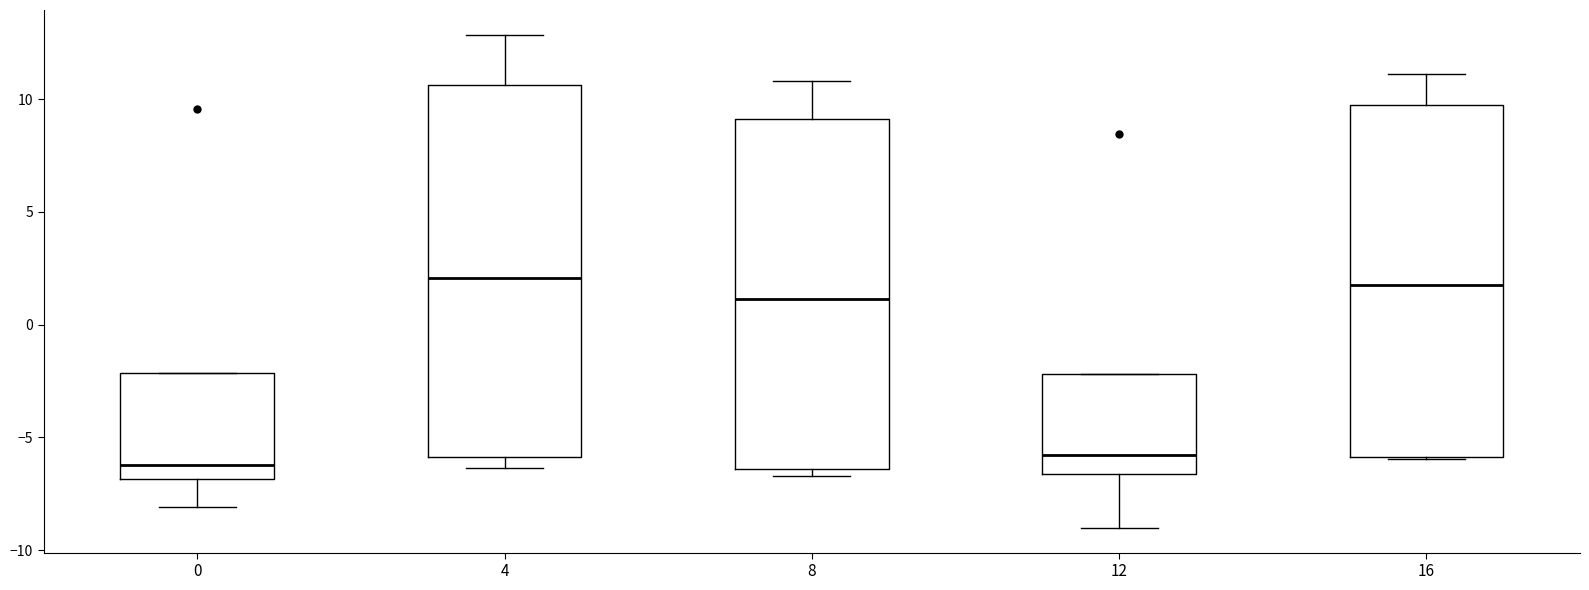

Reading left to right, transcribe this box plot: for each box, give where its median line is, the range the box spans, and where its two whiskers end, as read against the y-axis. The values are not printed on the chart, so give them approximately, as read against the axis.

0: median -6.0, box -7.0 to -2.0, whiskers -8.0 to -2.0
4: median 2.0, box -6.0 to 10.5, whiskers -6.5 to 13.0
8: median 1.0, box -6.5 to 9.0, whiskers -6.5 (just below the box's lower edge) to 11.0
12: median -6.0, box -6.5 to -2.0, whiskers -9.0 to -2.0
16: median 1.5, box -6.0 to 10.0, whiskers -6.0 to 11.0